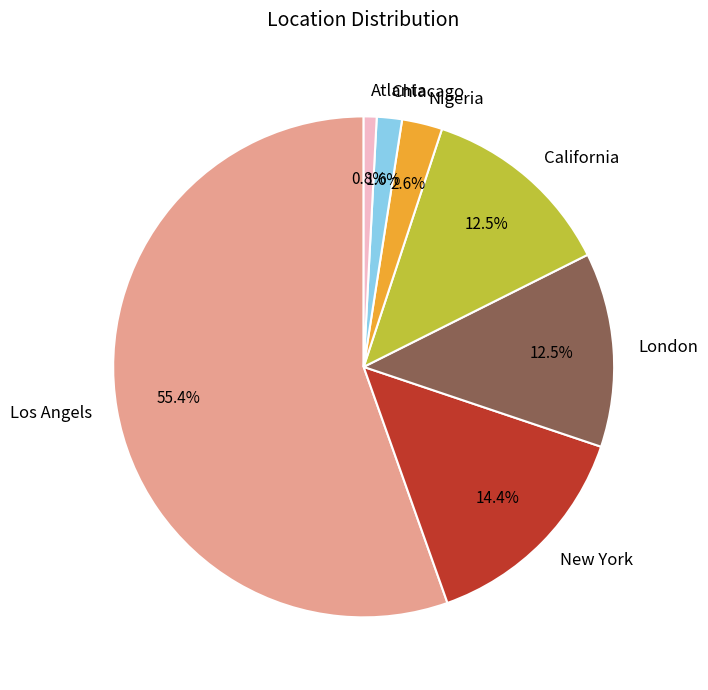

Which category has the smallest portion of the pie?

Atlanta